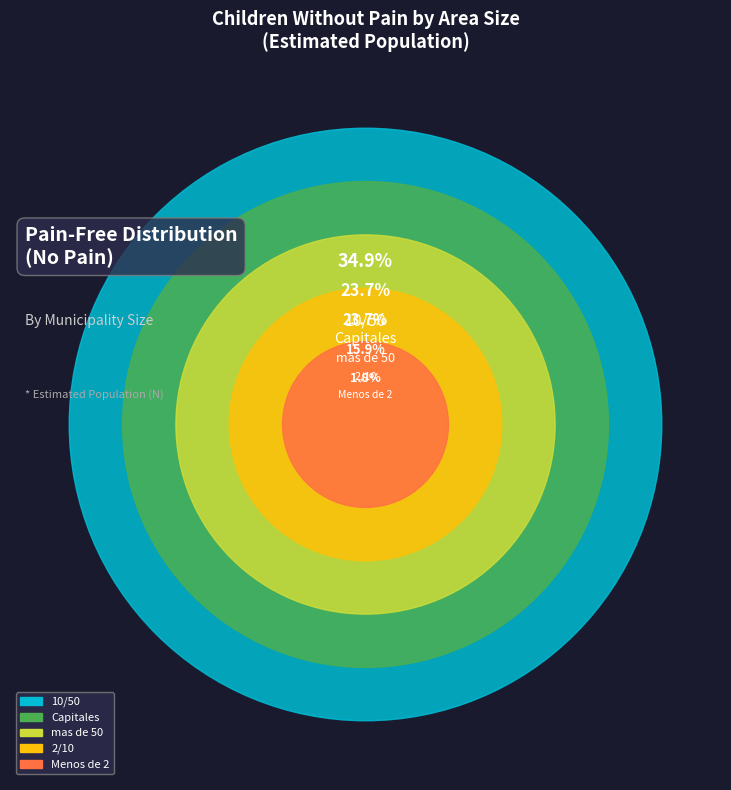

Does 4 account for over 50% of the chart?

No